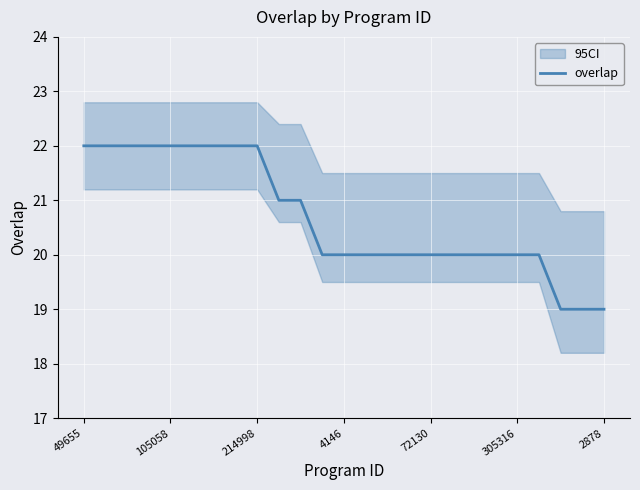

How many data points are less than 20?

3